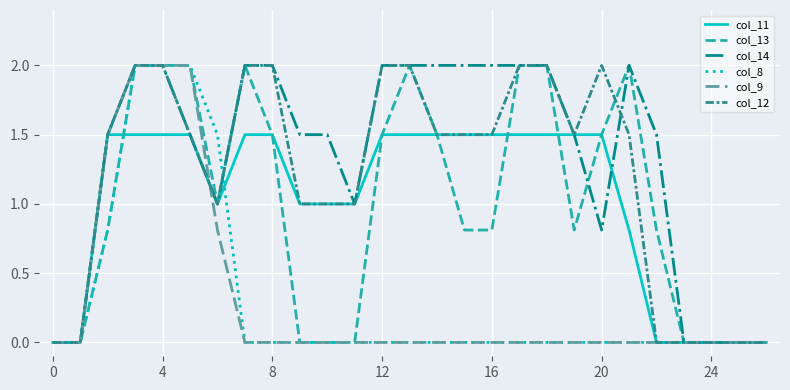

Which series has the largest total across all categories?

col_14